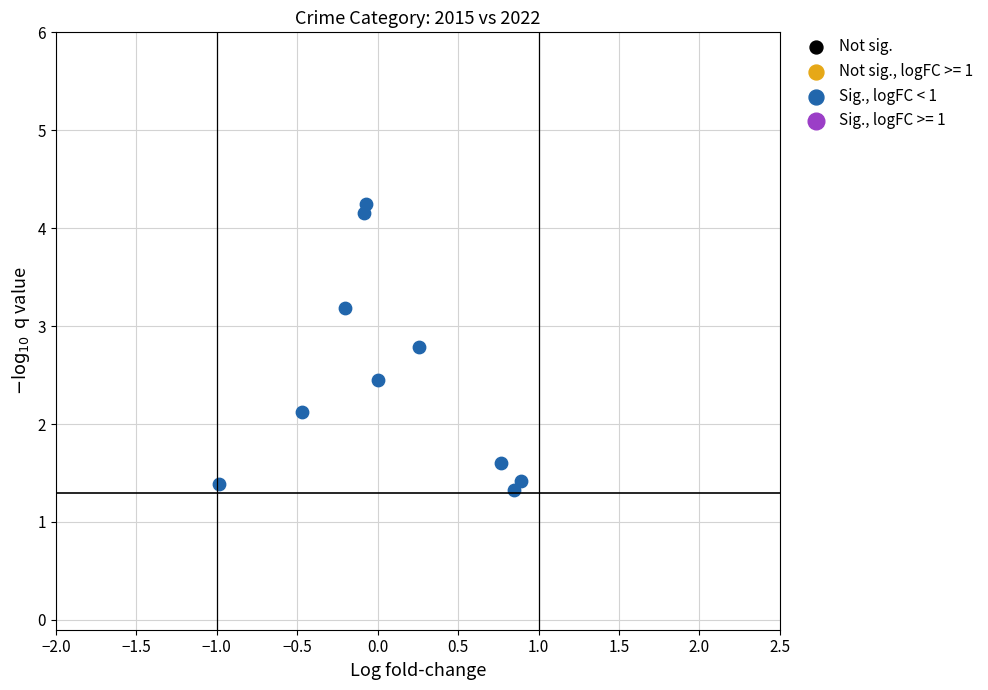

What is the range of X values (max minus min)?

1.9